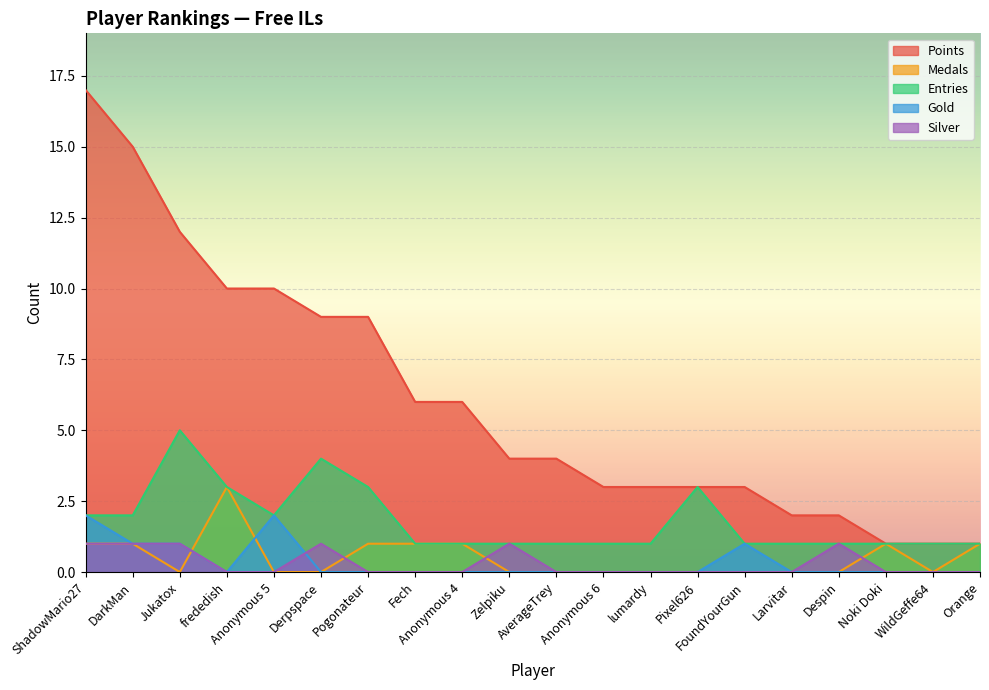

True or false: Points has a value of 8 at Anonymous 4.

False